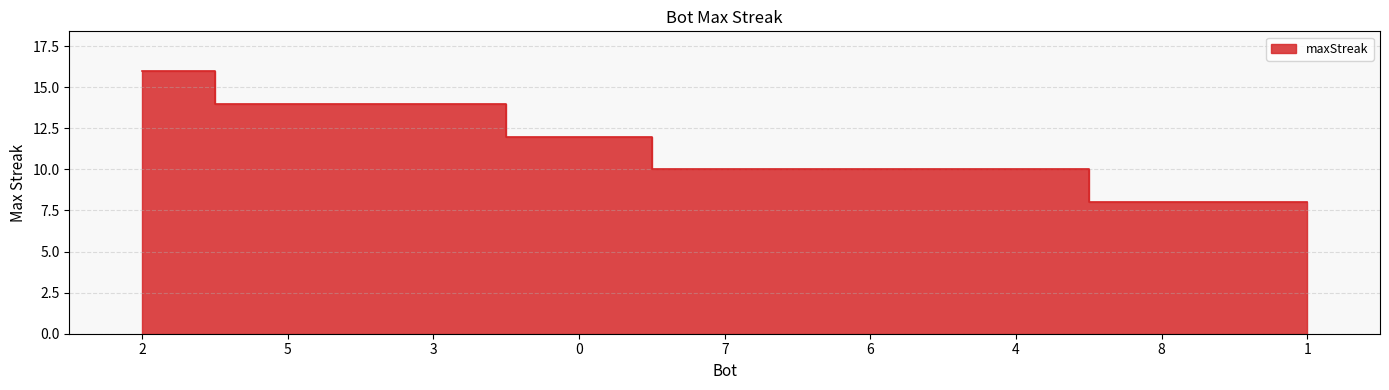

What value does the data have at 7?

10